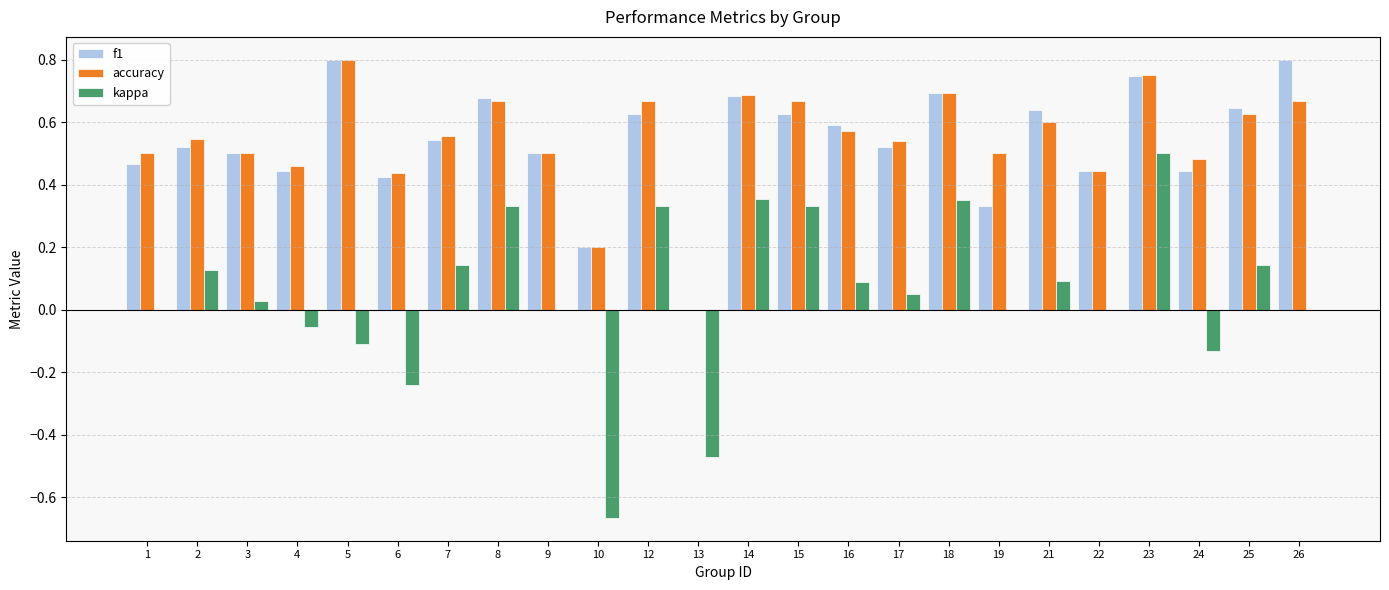

At which category is the sum across all series the highest?

23